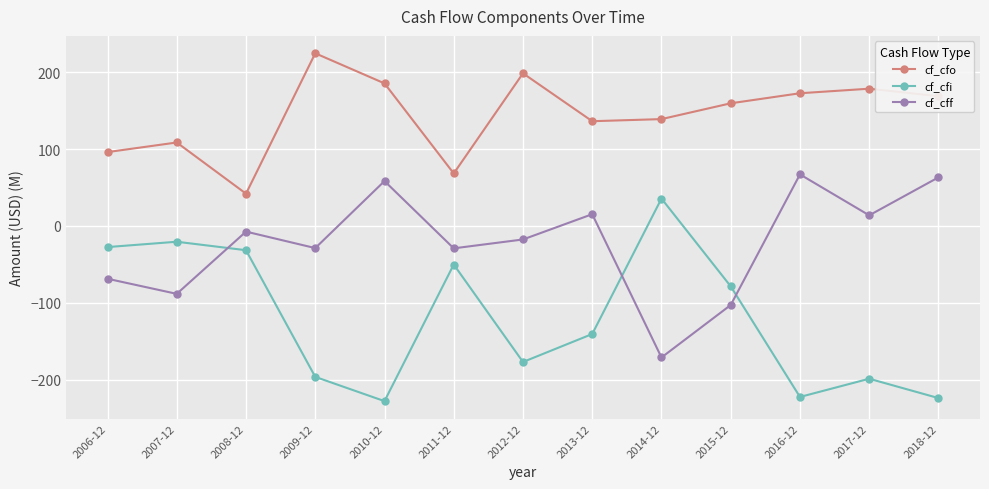

Which series has the widest spread of values?

cf_cfi